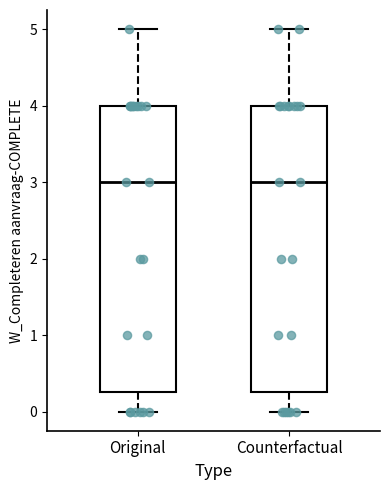

Where is the upper edge of the box for Counterfactual on the y-axis? The values are not printed on the chart, so give them approximately, as read against the axis.

4.0